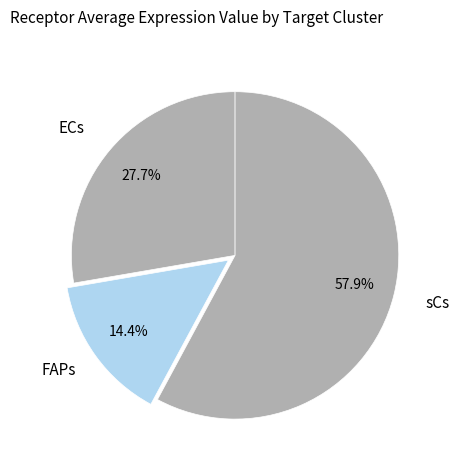

What is the majority slice?

sCs